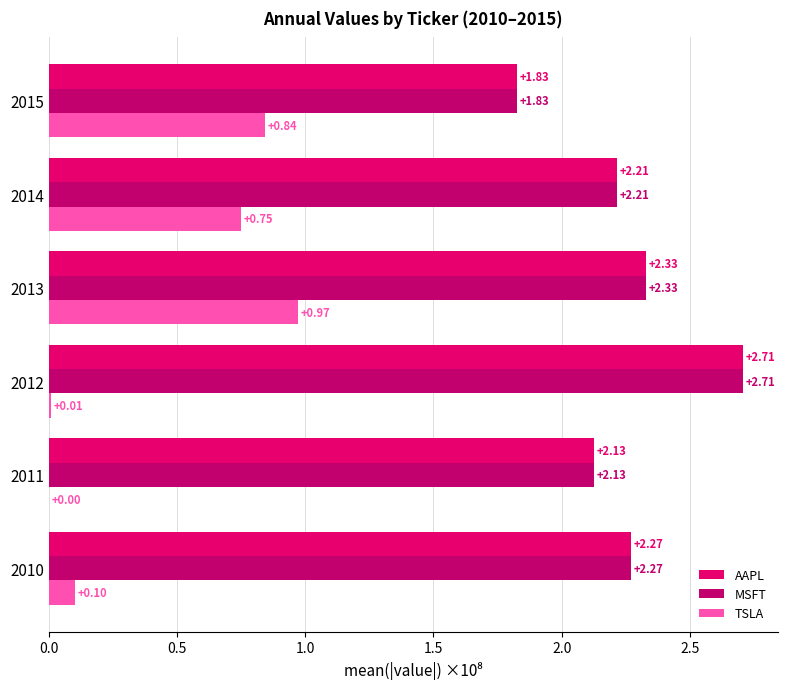

How many series are shown in this chart?

3